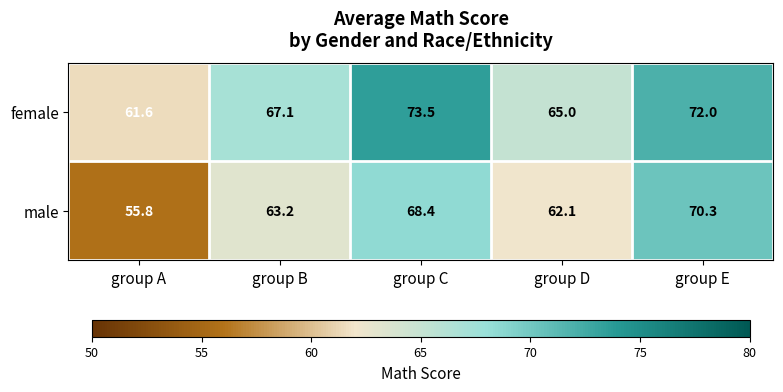

What is the smallest value displayed?

55.8